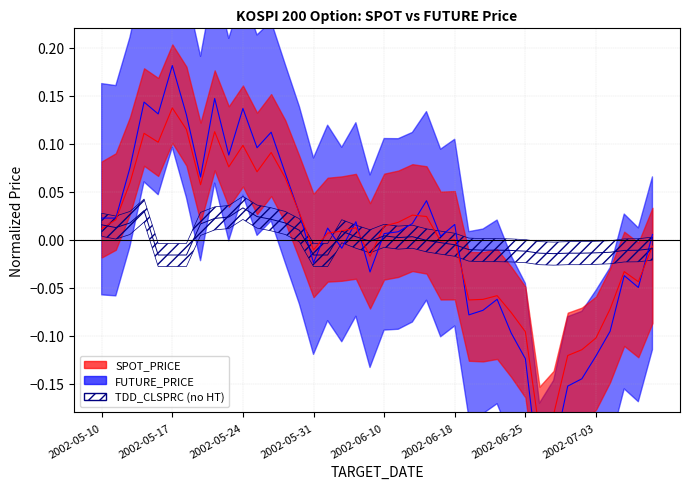

How many values in the TDD_CLSPRC series exceed 0?

17